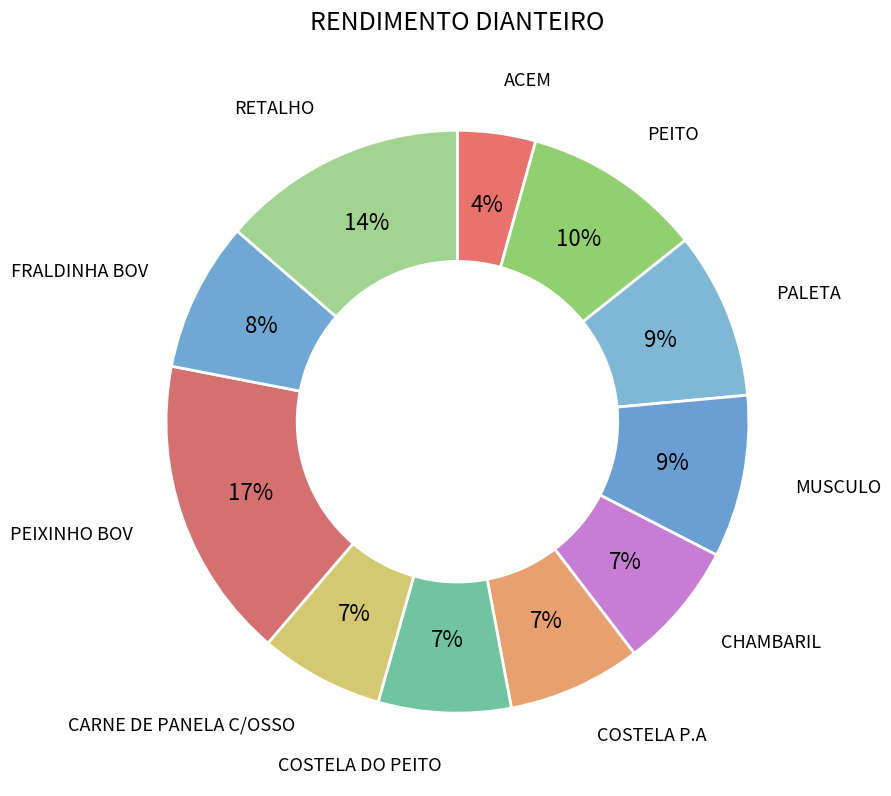

To the nearest percent, what percentage of the pie is FRALDINHA BOV?

8%